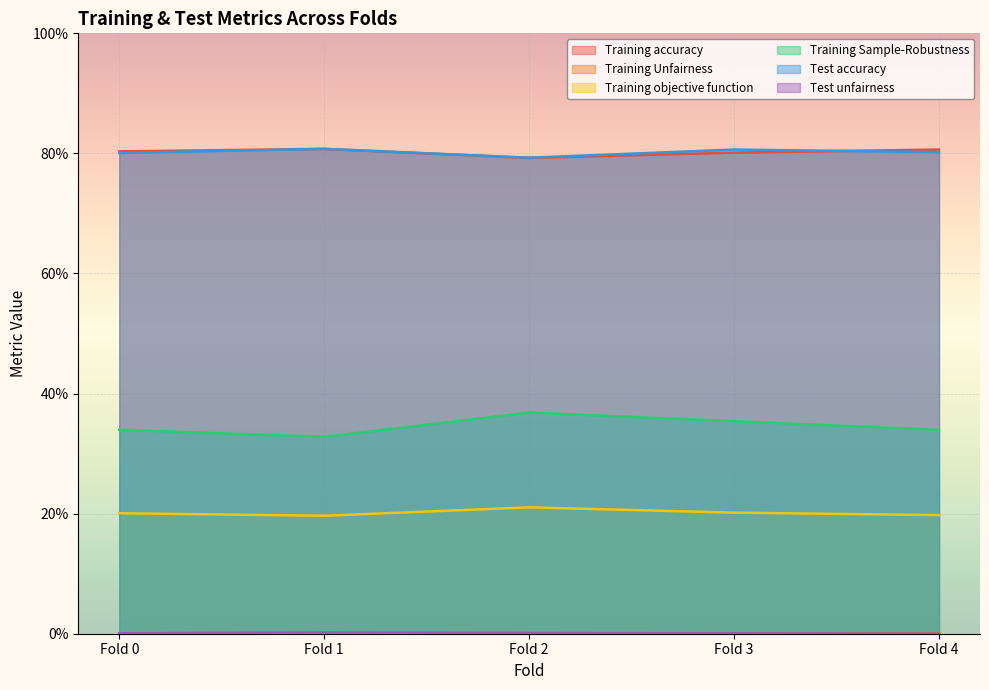

At how many categories does at least one series exceed 0?

5